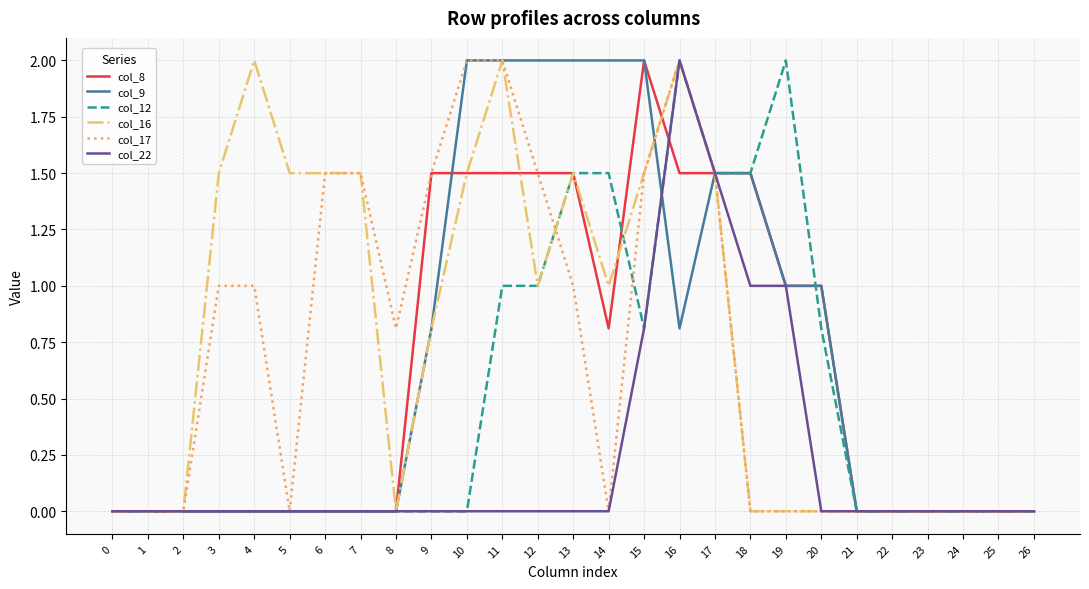

Which series has the largest total across all categories?

col_16